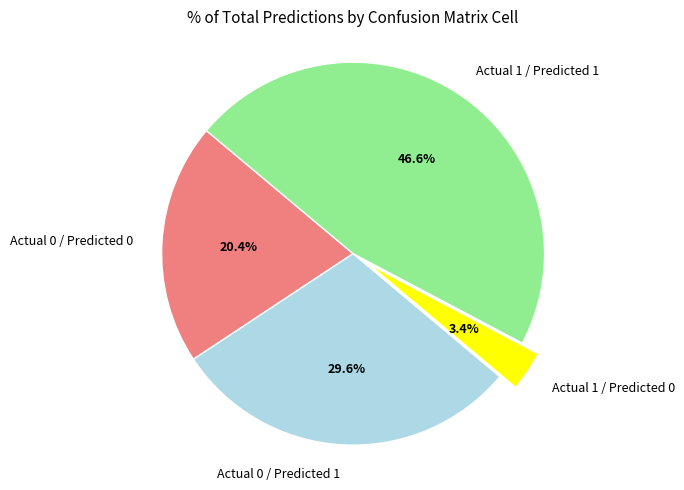

Do Actual 1 / Predicted 0 and Actual 0 / Predicted 1 together represent more than half of the pie?

No